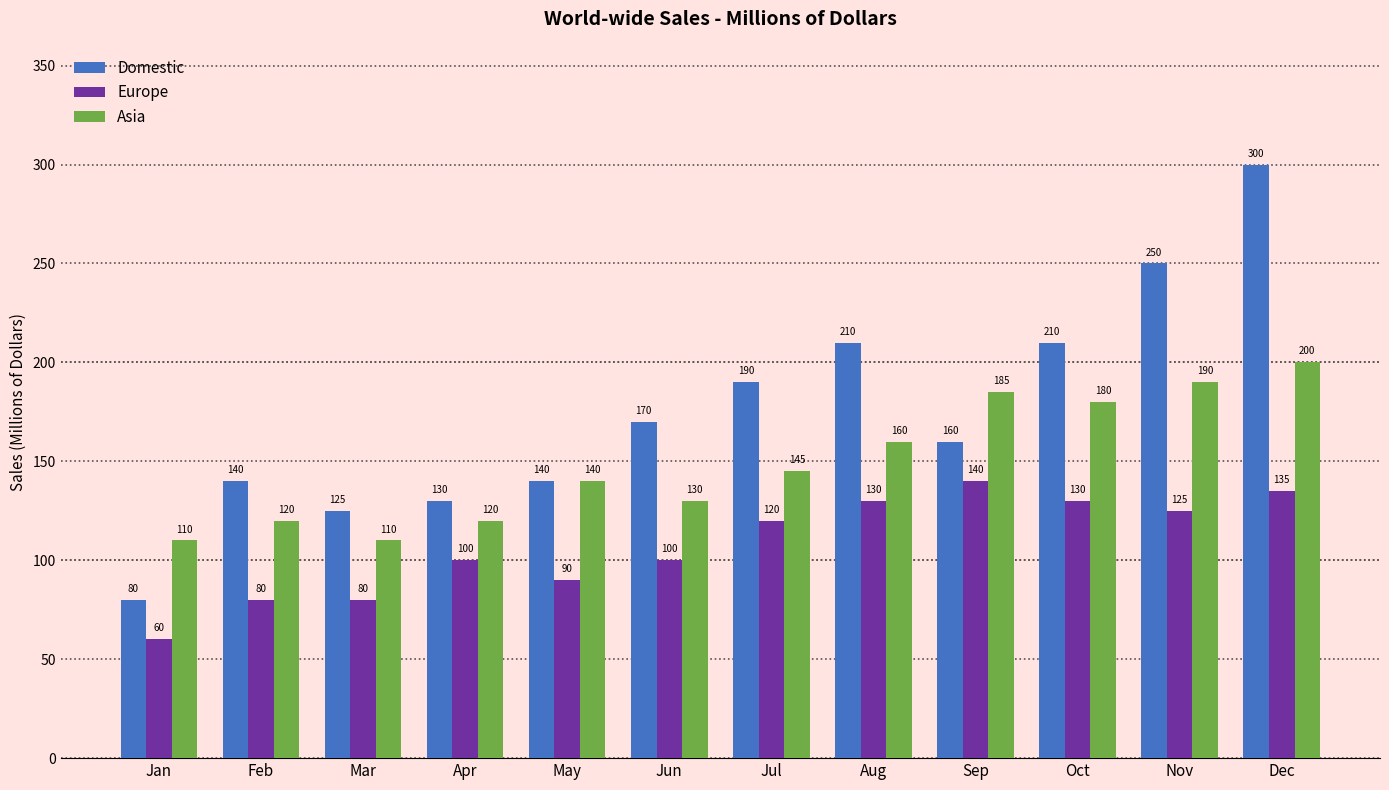

What is the highest value of the Asia series?

200